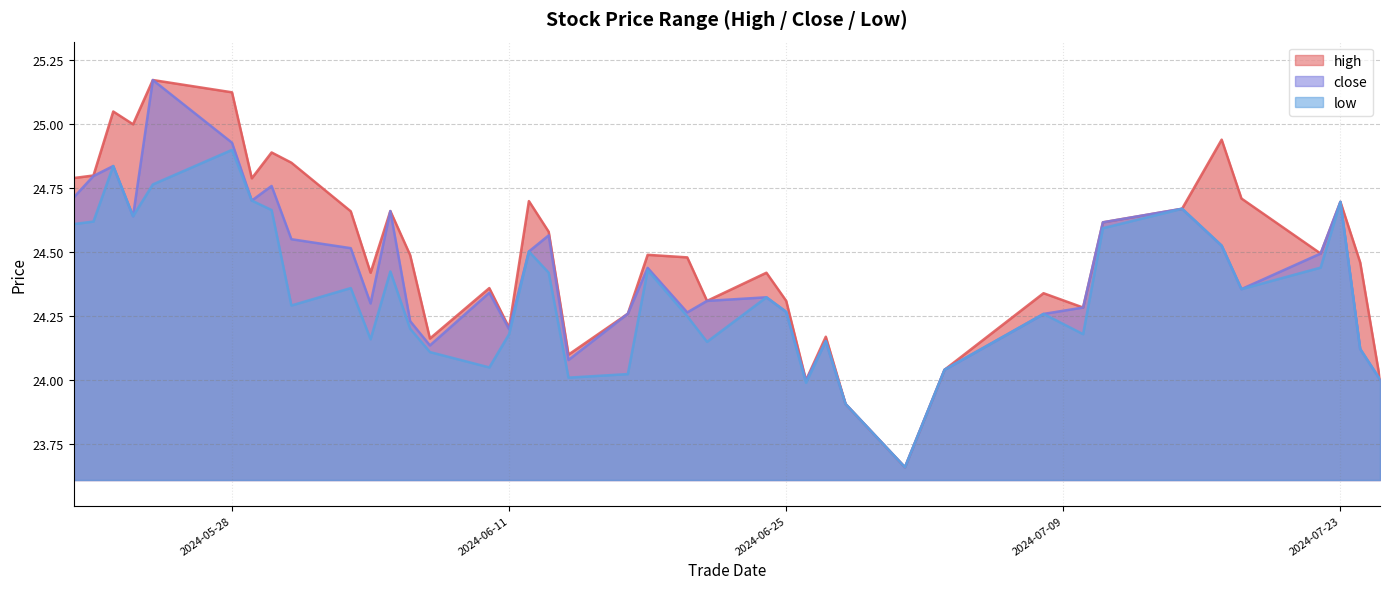

Is the value of high at 20240529 greater than the value of close at 20240625?

Yes